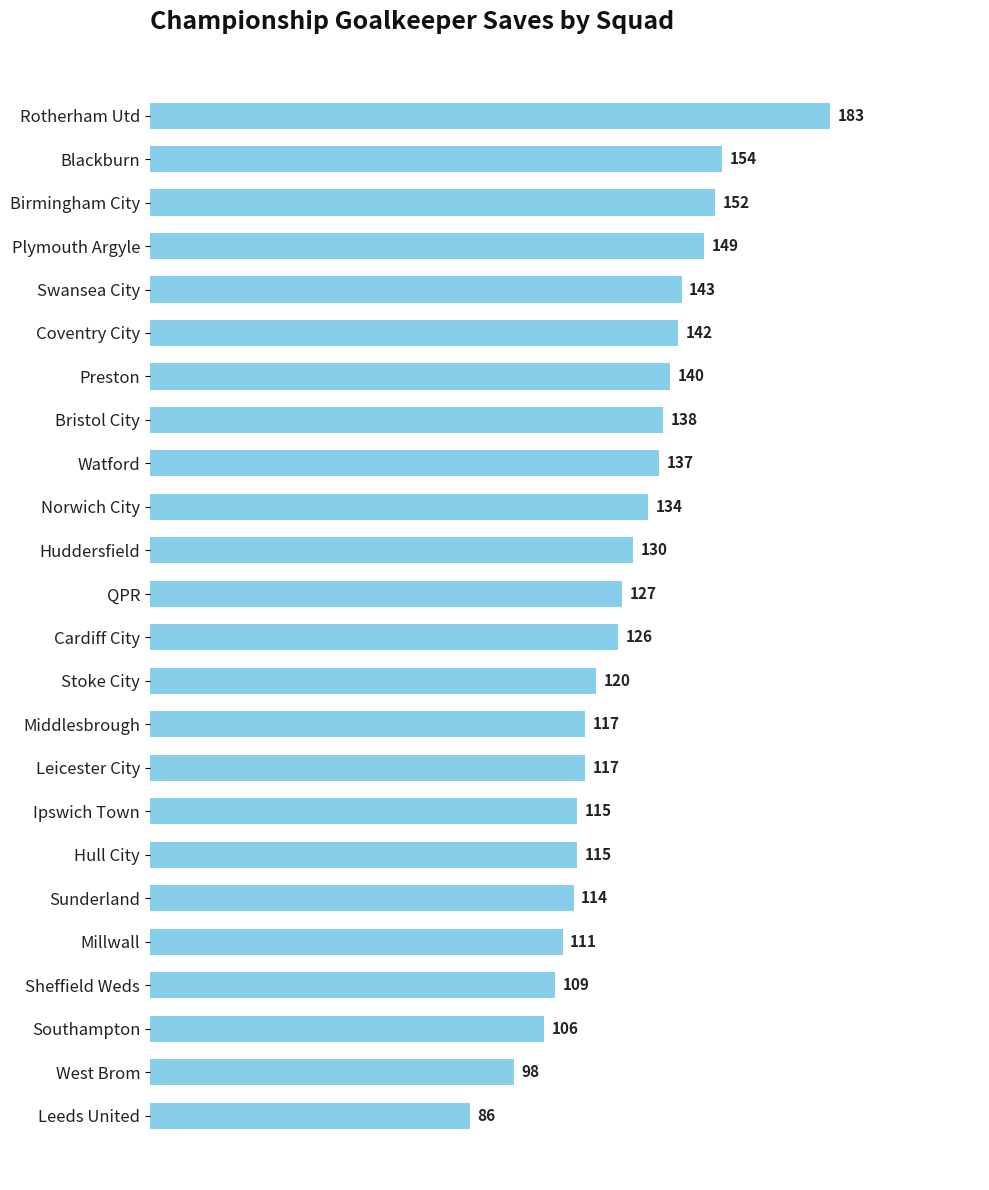

Reading top to bottom, what are all the values shown in this chart?

Rotherham Utd=183	Blackburn=154	Birmingham City=152	Plymouth Argyle=149	Swansea City=143	Coventry City=142	Preston=140	Bristol City=138	Watford=137	Norwich City=134	Huddersfield=130	QPR=127	Cardiff City=126	Stoke City=120	Middlesbrough=117	Leicester City=117	Ipswich Town=115	Hull City=115	Sunderland=114	Millwall=111	Sheffield Weds=109	Southampton=106	West Brom=98	Leeds United=86